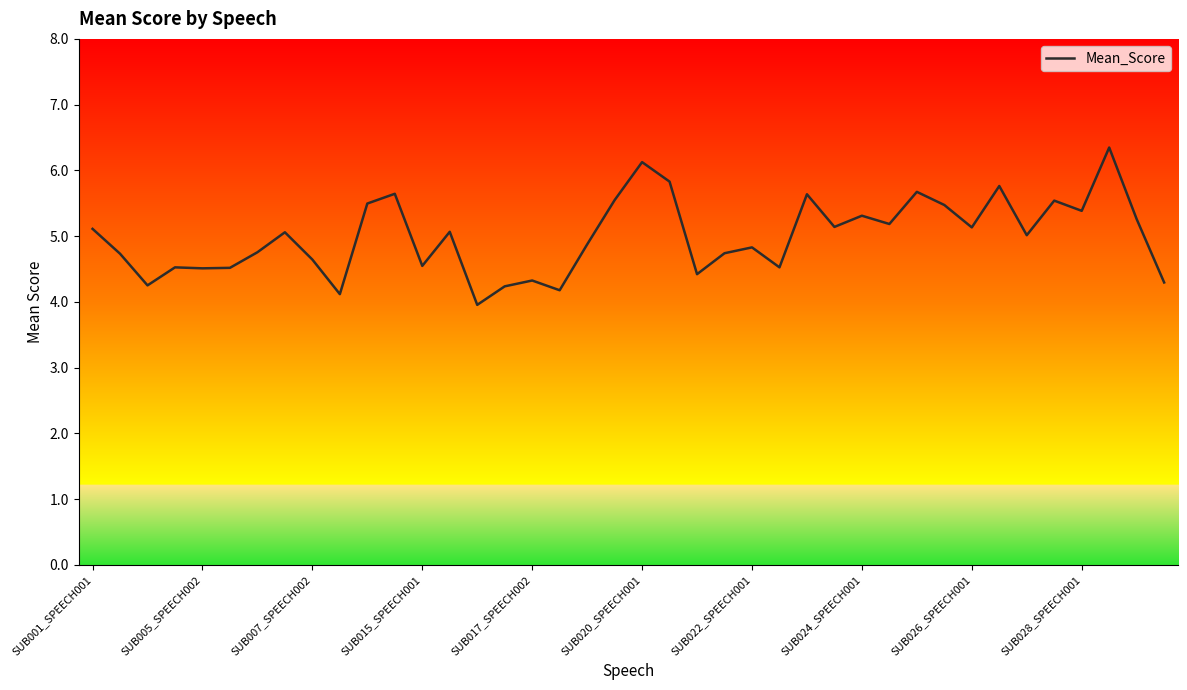

True or false: there are more than 1 points higher than both neighbors.

True